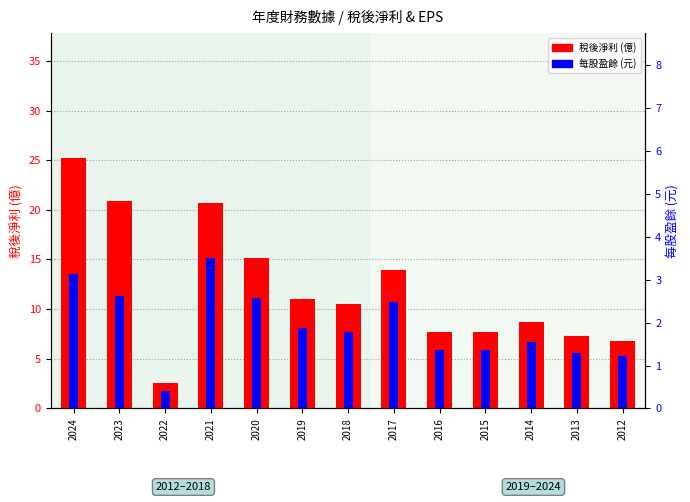

List the series in order of their overall mean, highest first.

稅後淨利, 每股盈餘